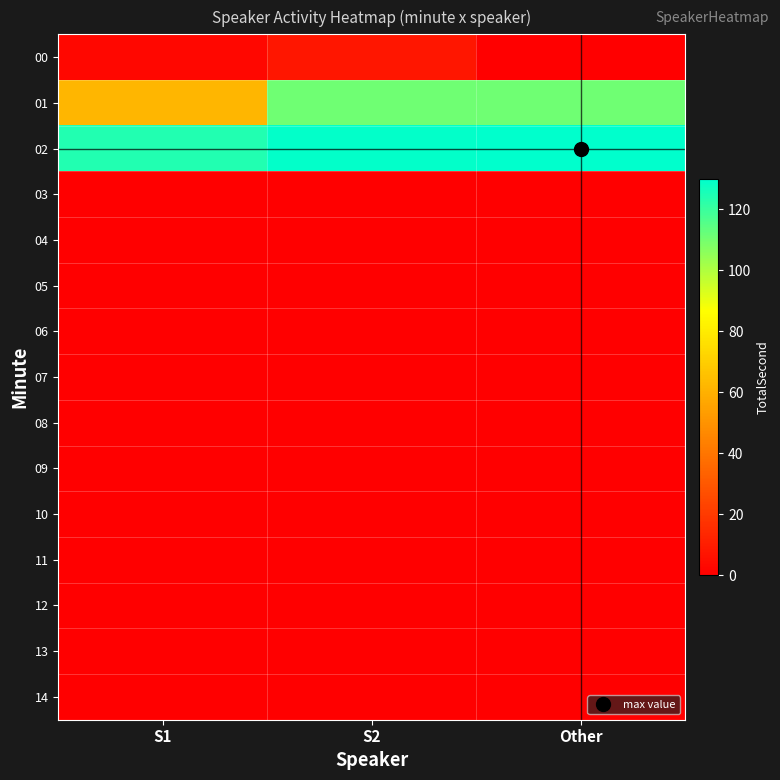

At which category is the sum across all series the highest?

S2